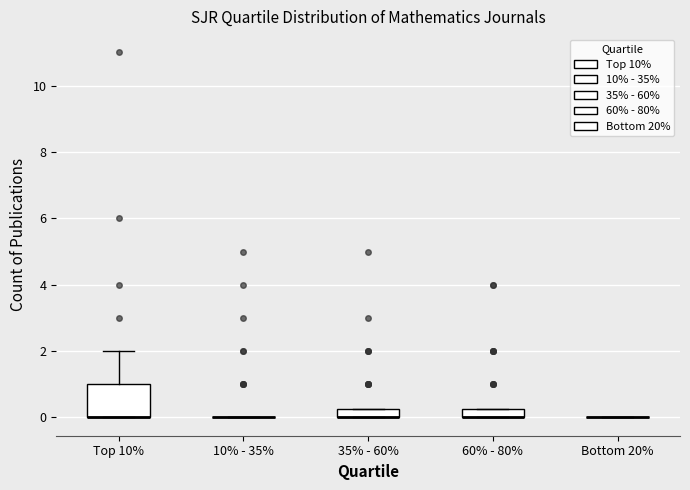

Comparing the boxes themselves (not the whiskers), which one is the tallest?

Top 10%